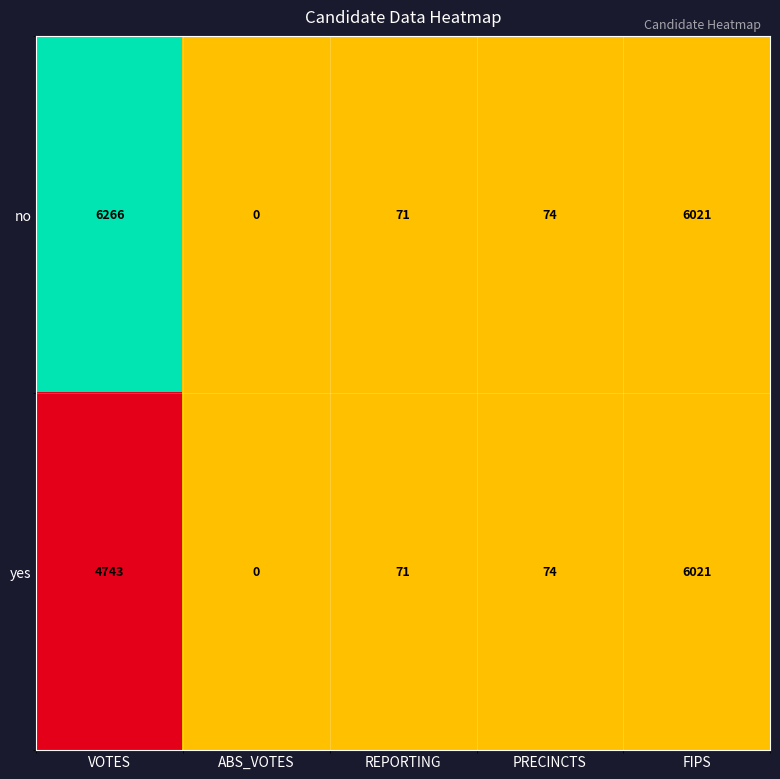

At which category is the sum across all series the highest?

FIPS